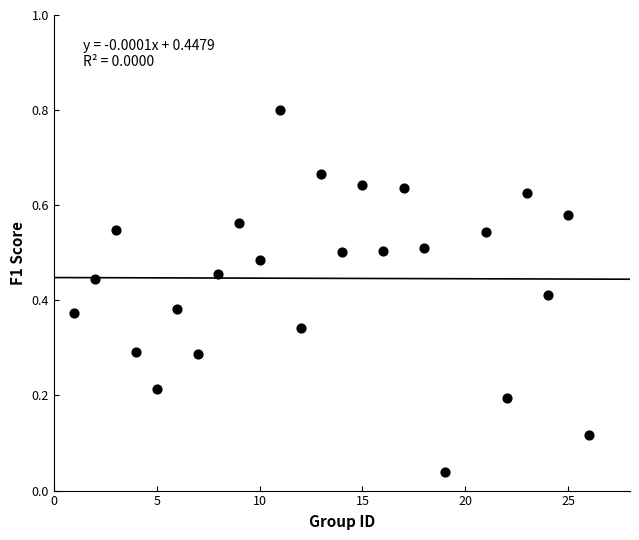

What is the range of Y values (max minus min)?

0.8